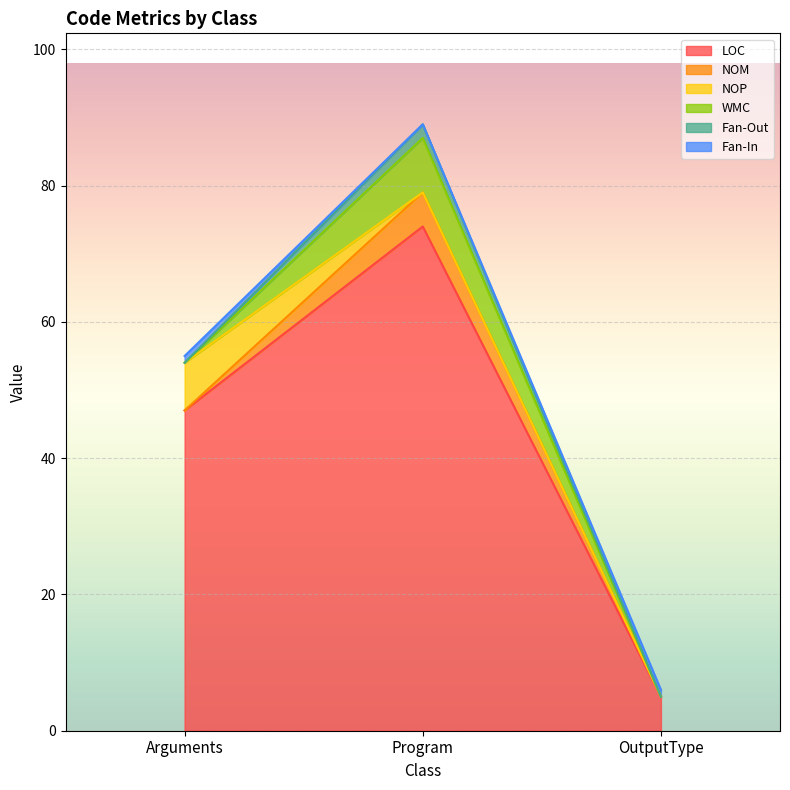

What are all the series names shown in the legend?

LOC, NOM, NOP, WMC, Fan-Out, Fan-In